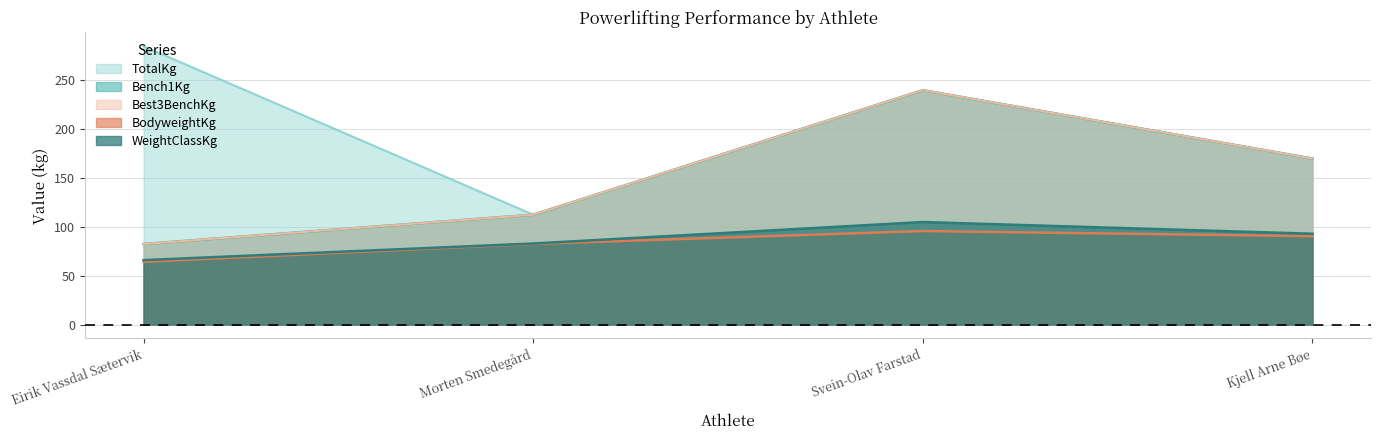

What are all the series names shown in the legend?

WeightClassKg, BodyweightKg, Bench1Kg, Best3BenchKg, TotalKg